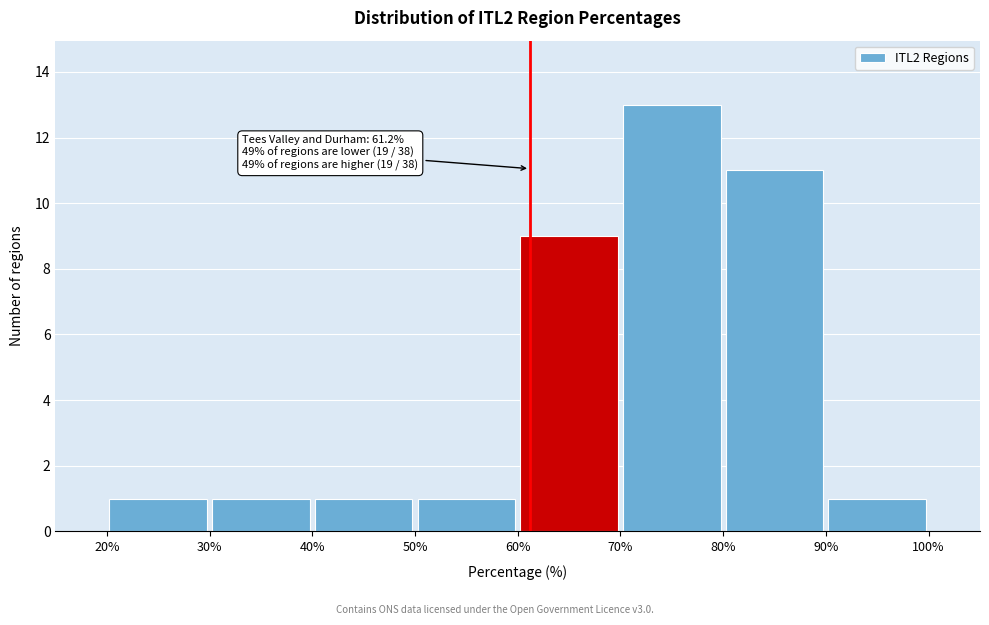

Over which range of the x-axis is the bar tallest?

70% to 80%